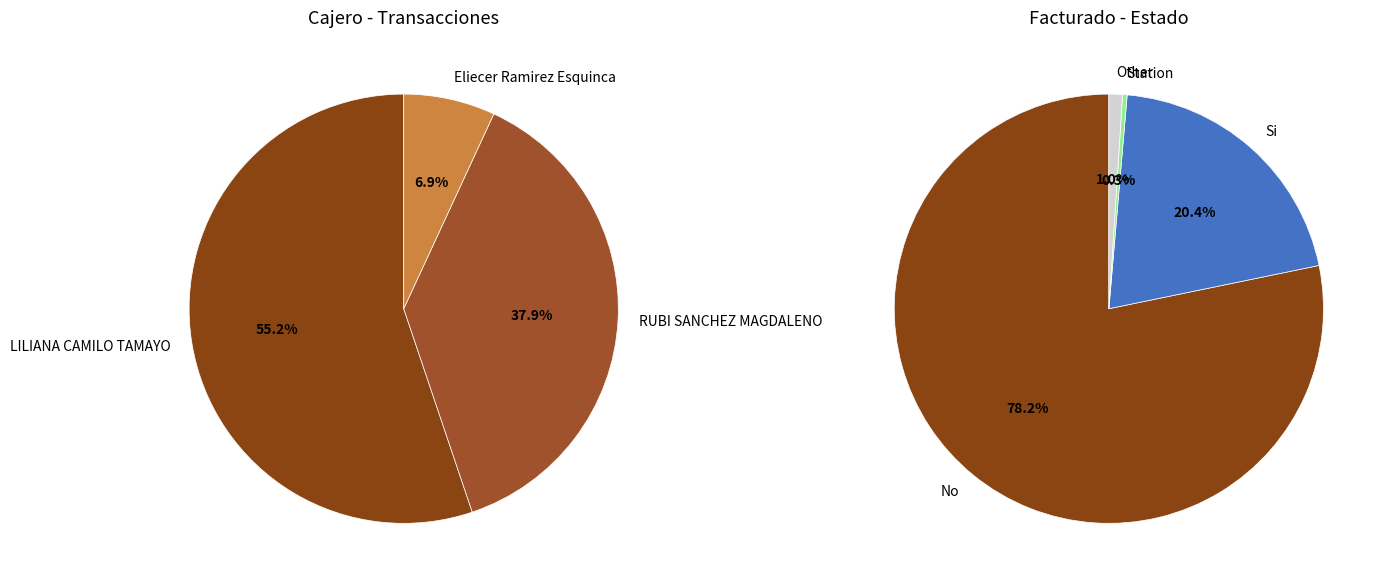

Does RUBI SANCHEZ MAGDALENO account for over 50% of the chart?

No